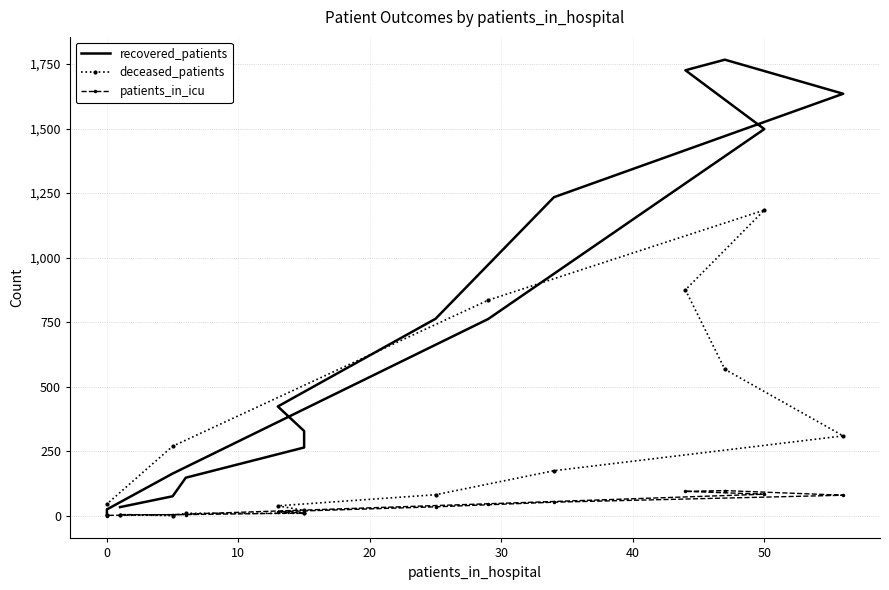

Is the value of deceased_patients at 50 greater than the value of patients_in_icu at 50?

Yes